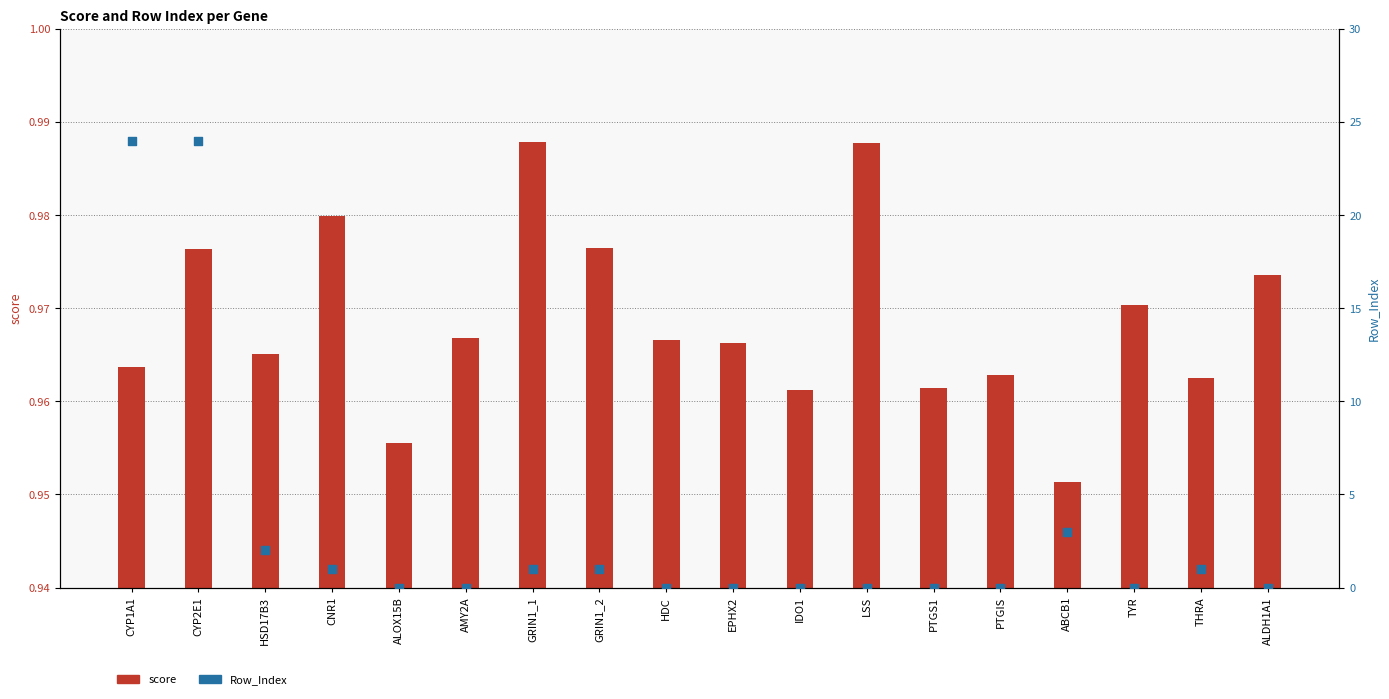

Is the value of score at AMY2A greater than the value of Row_Index at CNR1?

No